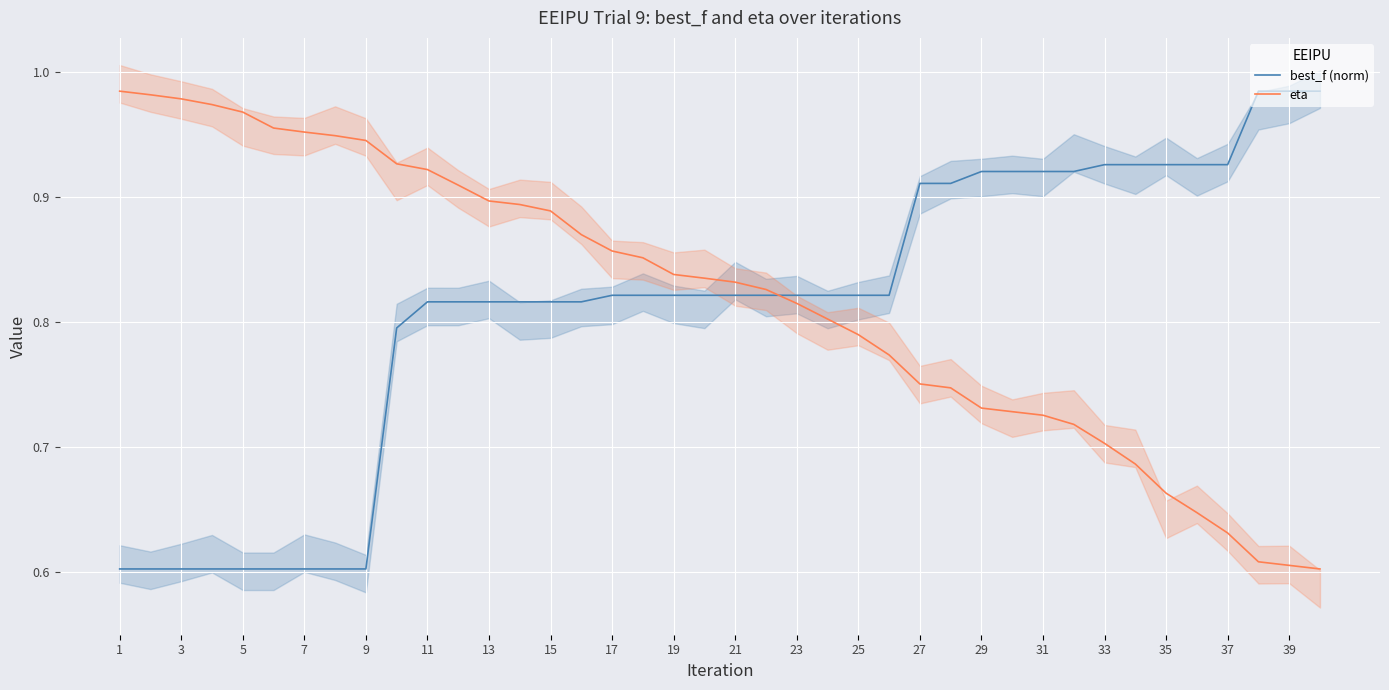

At how many categories does at least one series exceed 0?

40